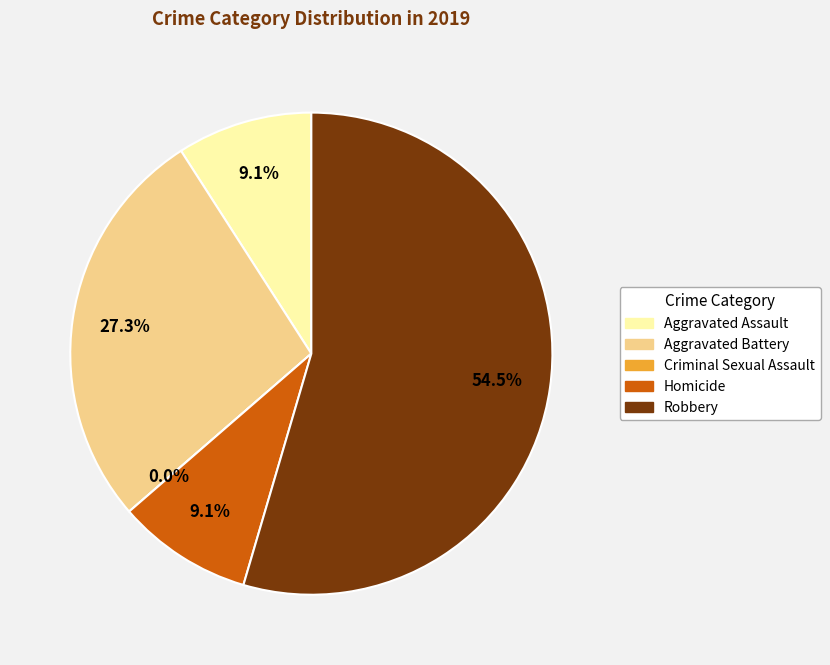

How many segments does this pie chart have?

5